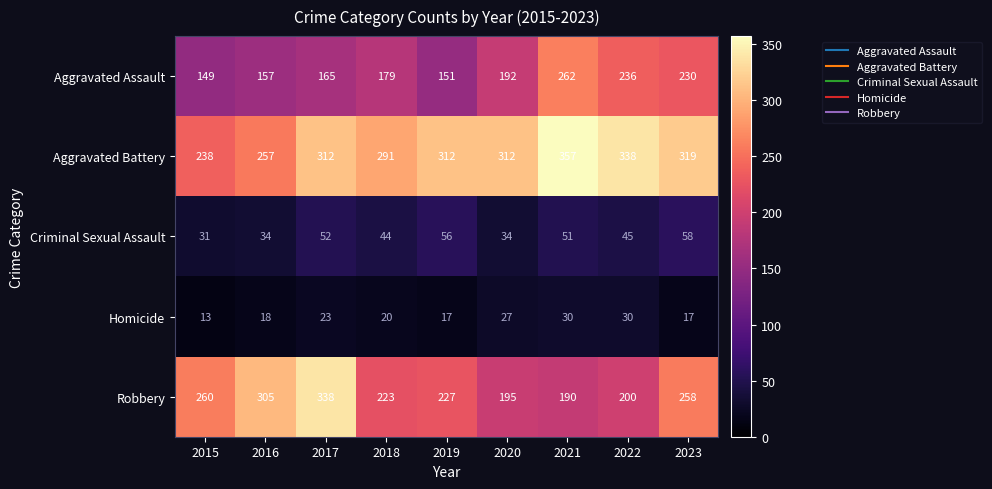

How many data points does each series have?

9